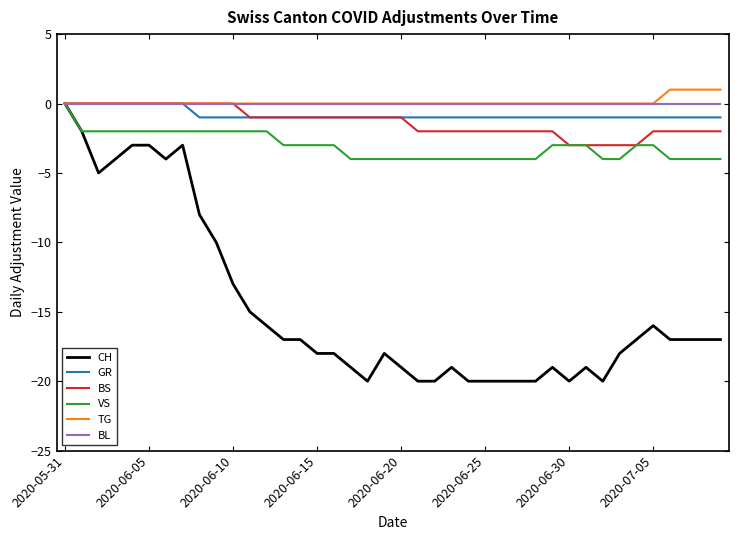

What is the sum of all VS values?

-123